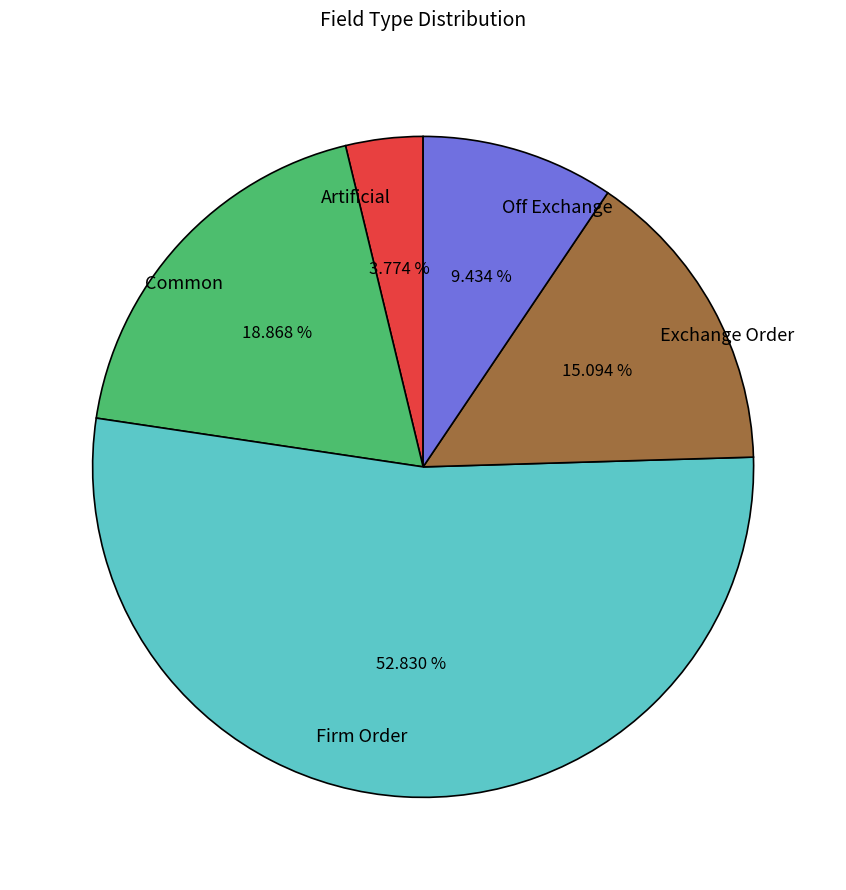

To the nearest percent, what is the average slice percentage?

20%